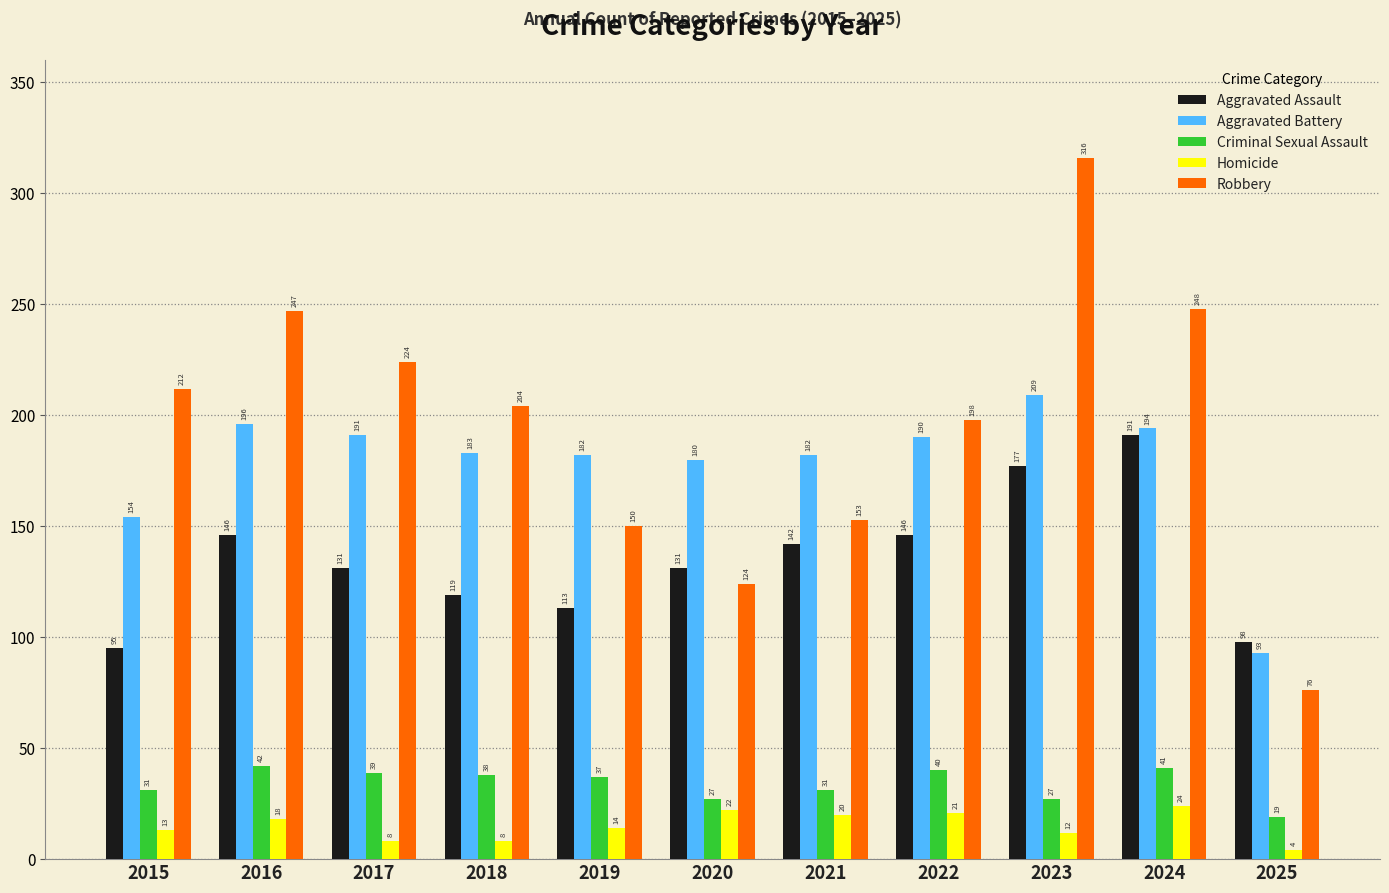

How many values in the Criminal Sexual Assault series are below 37?

5